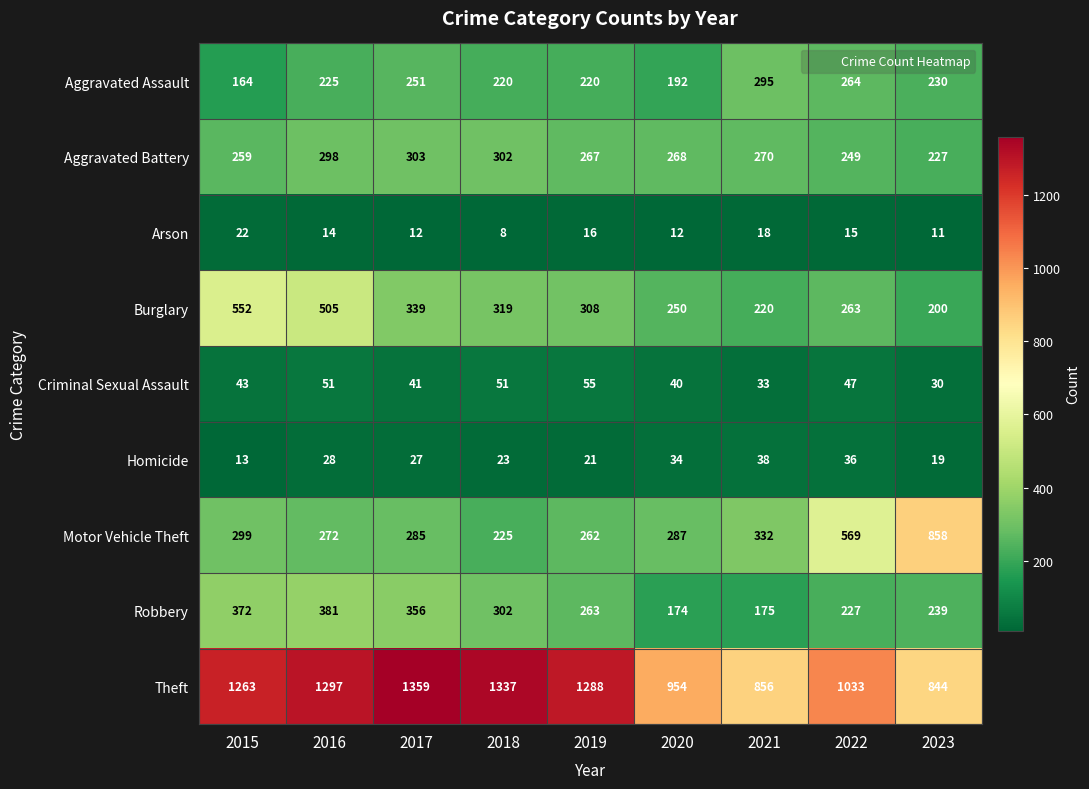

Which category has the lowest value across all series?

2018